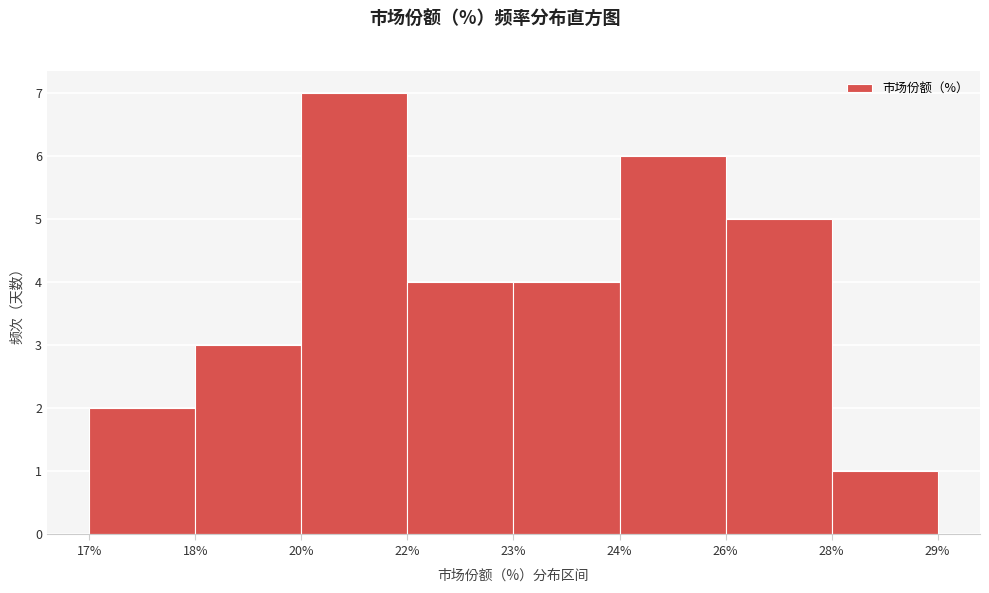

Reading right to left, transcribe all the data shown in this chart.

1	5	6	4	4	7	3	2